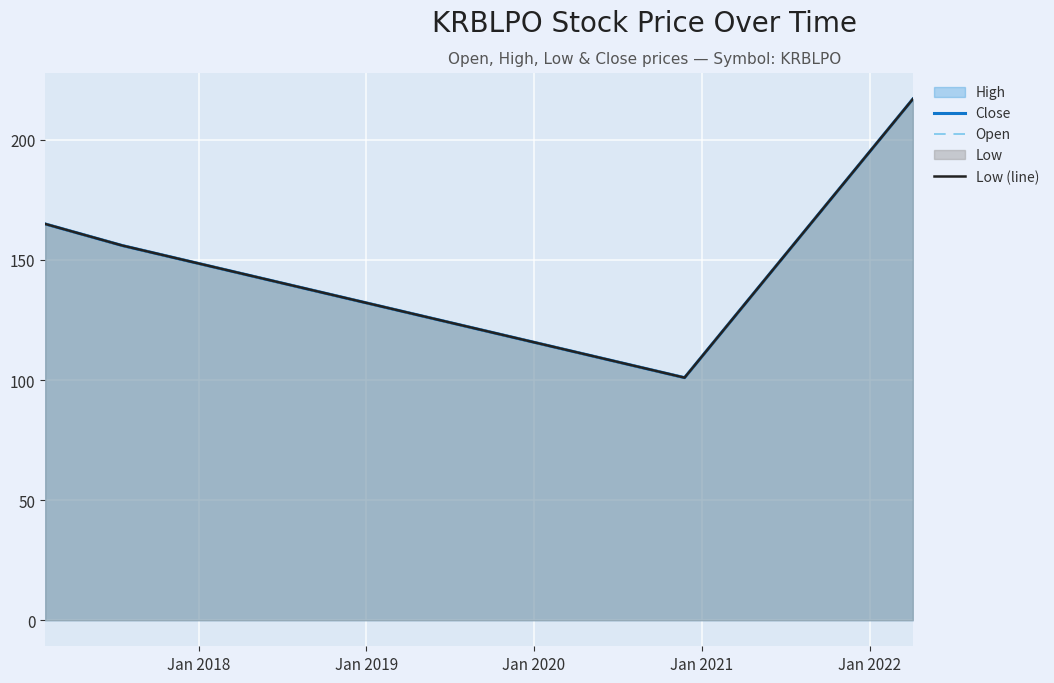

What is the difference between the maximum and second lowest values in the Close series?

61